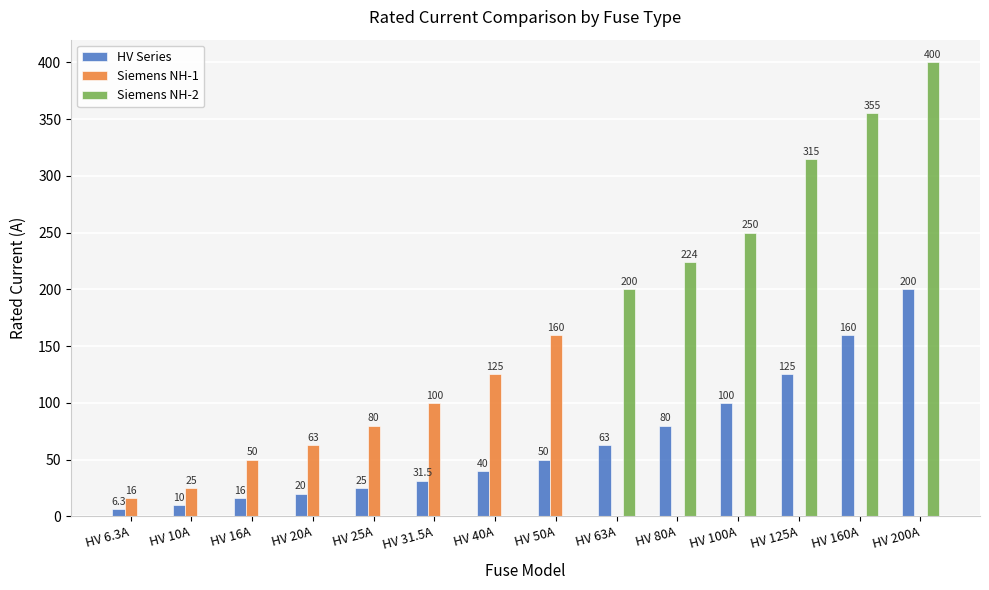

What is the total value across all series at HV 50A?

210.0